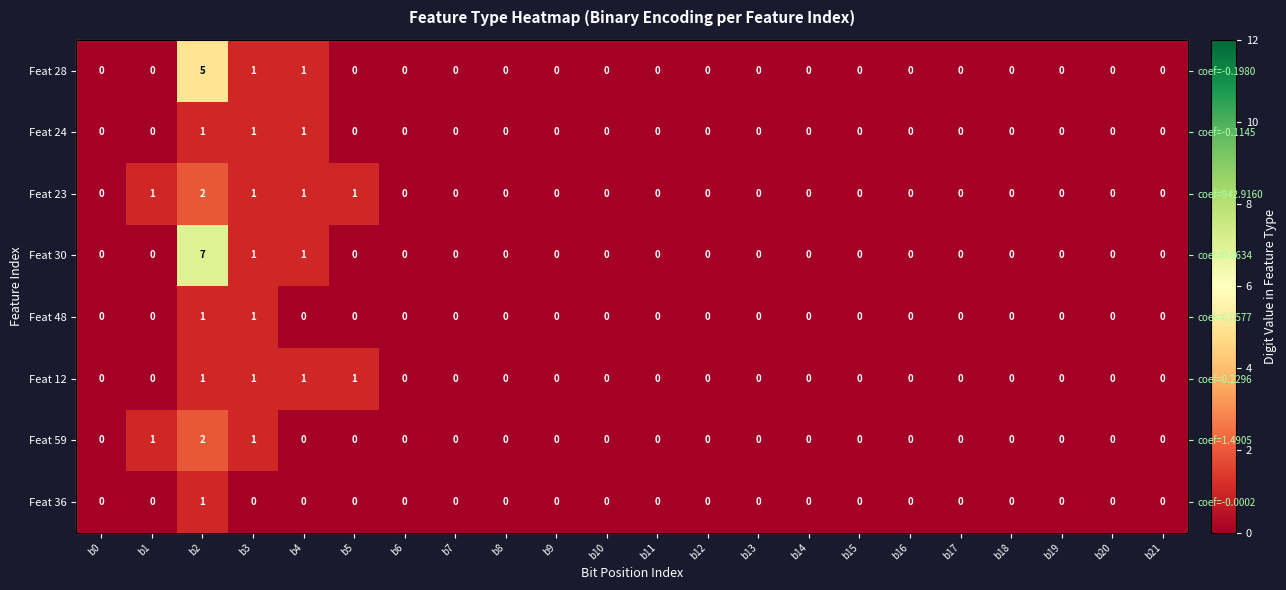

The Feat 28 series shows -3 at b6. True or false?

False